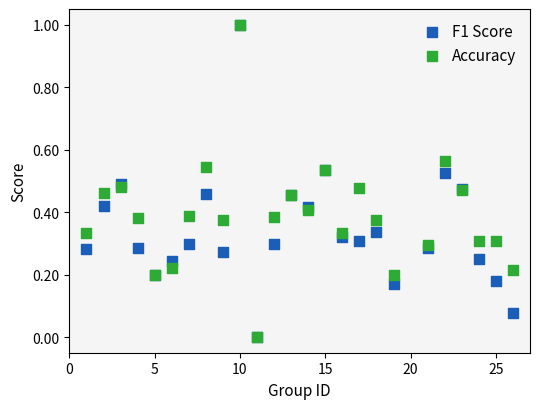

What are all the series names shown in the legend?

F1 Score, Accuracy